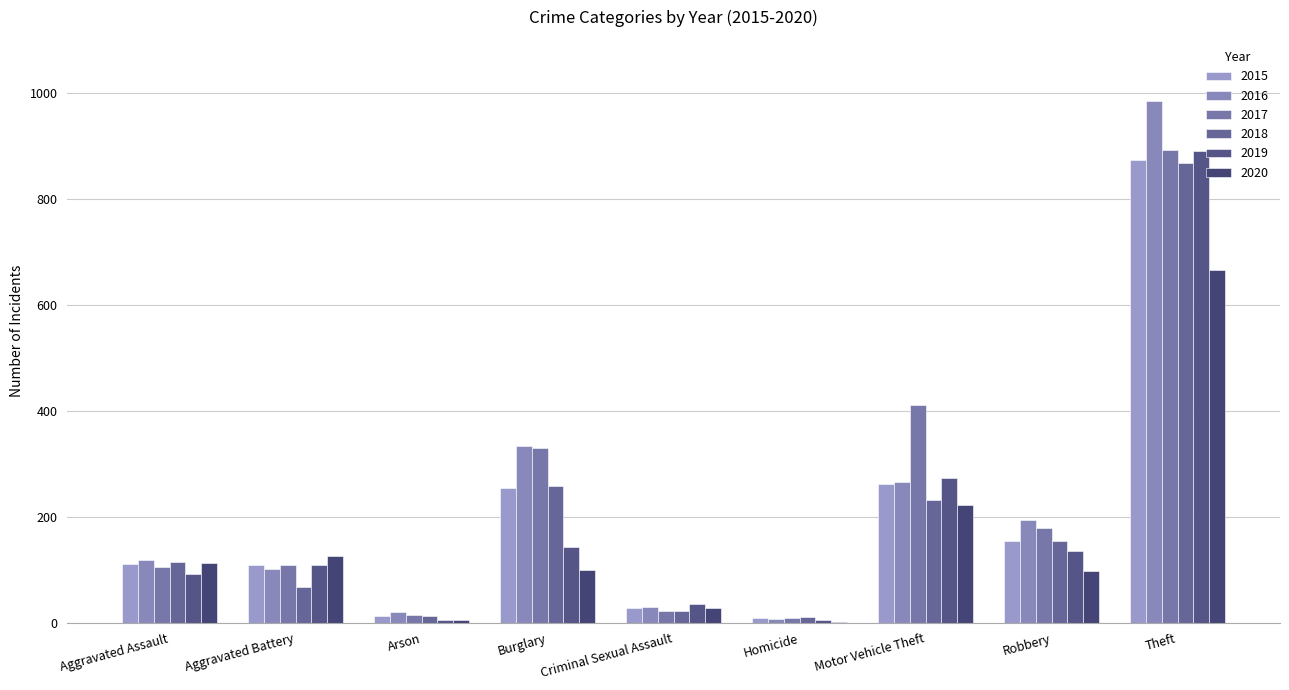

What is the total value across all series at Robbery?

913